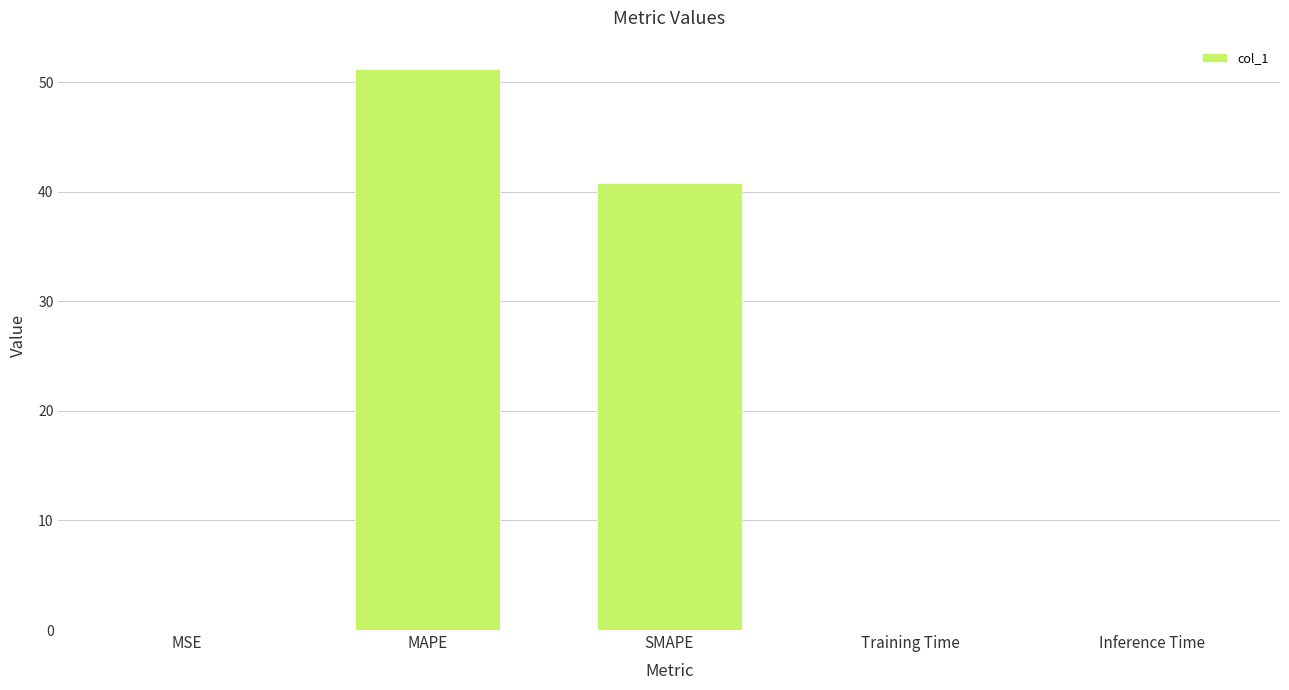

The chart shows a value of 0.0 at MSE. True or false?

True